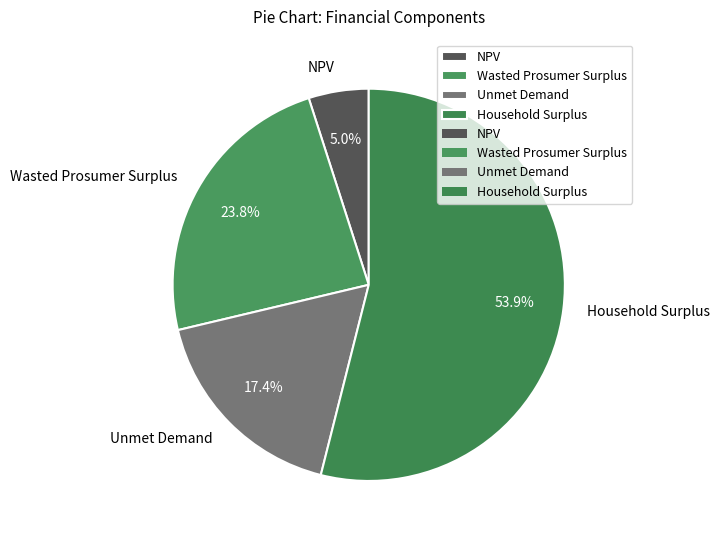

Does NPV account for over 50% of the chart?

No